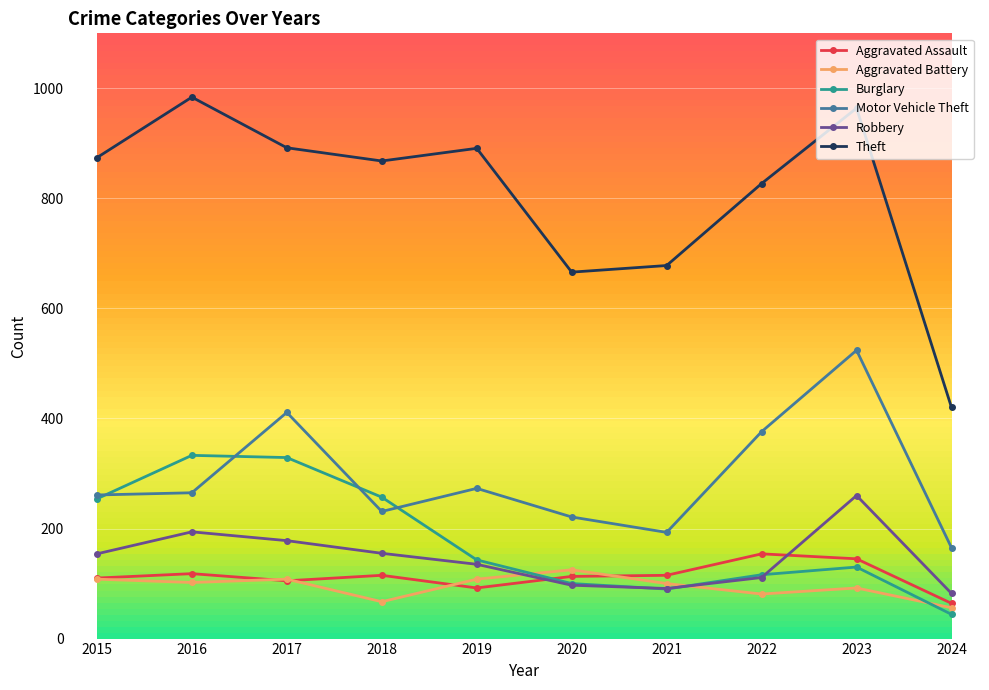

How many interior local peaks does the Theft series have?

3